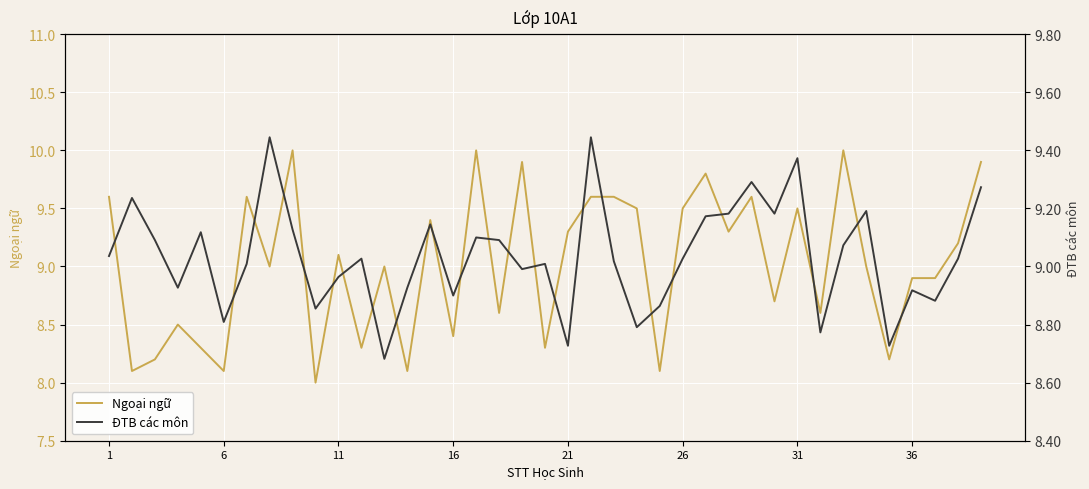

What is the lowest value of the Ngoại ngữ series?

8.0